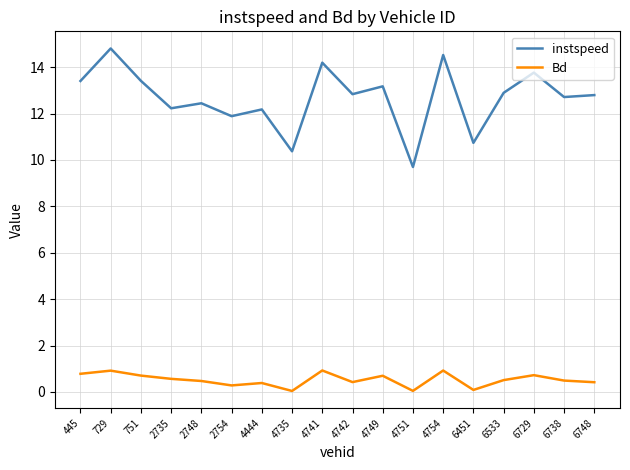

Rank the series by their maximum value, from highest to lowest.

instspeed, Bd